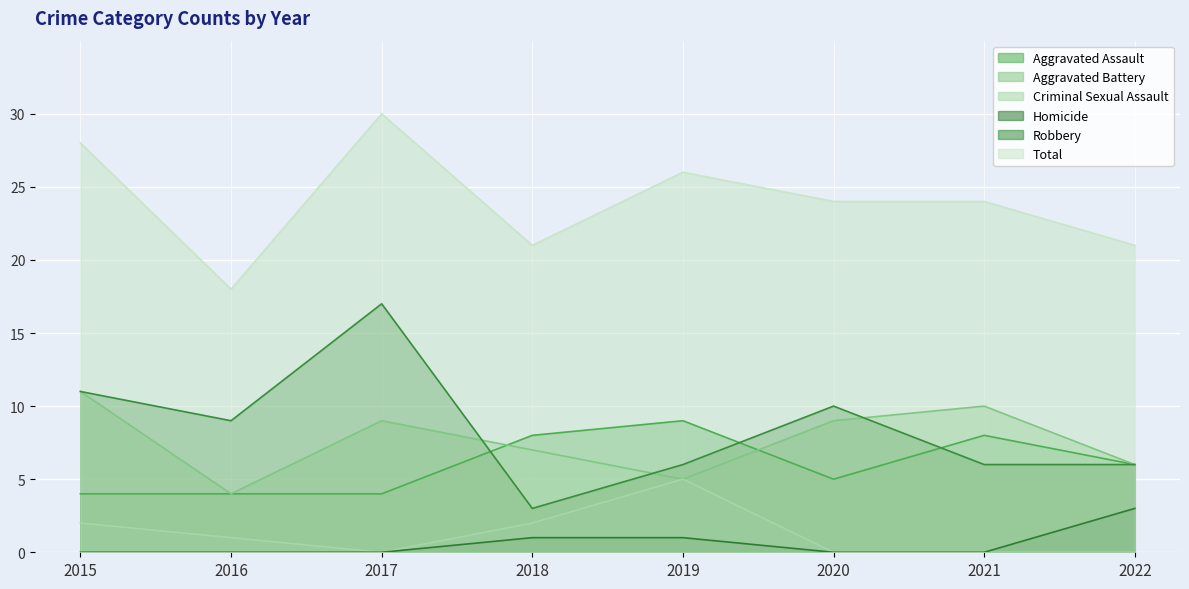

At which category does the chart reach its minimum across all series?

2017